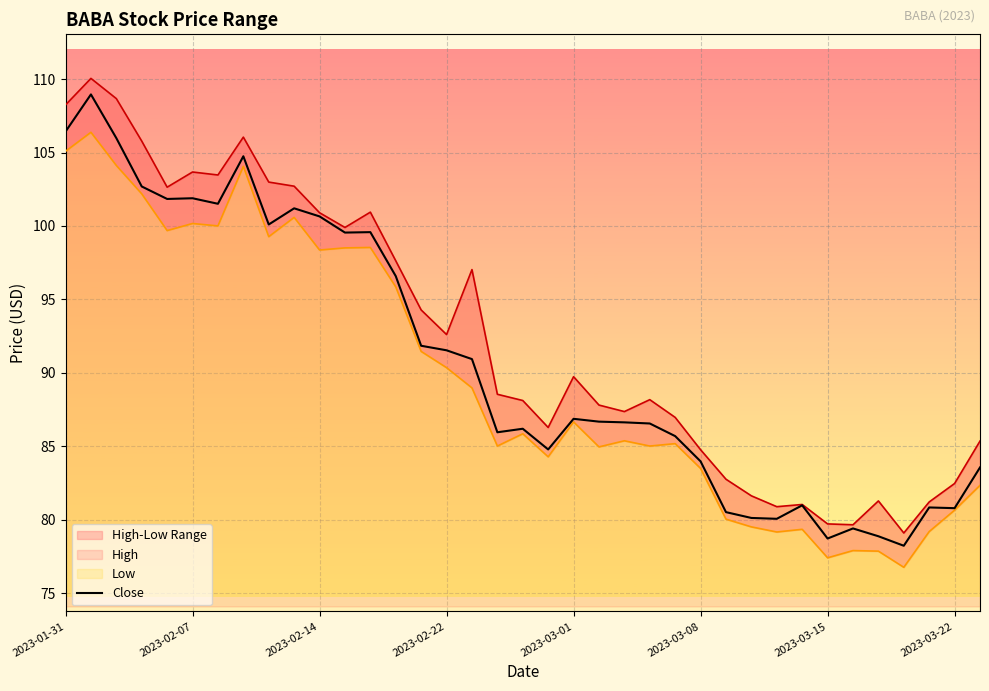

What is the average value?

90.8